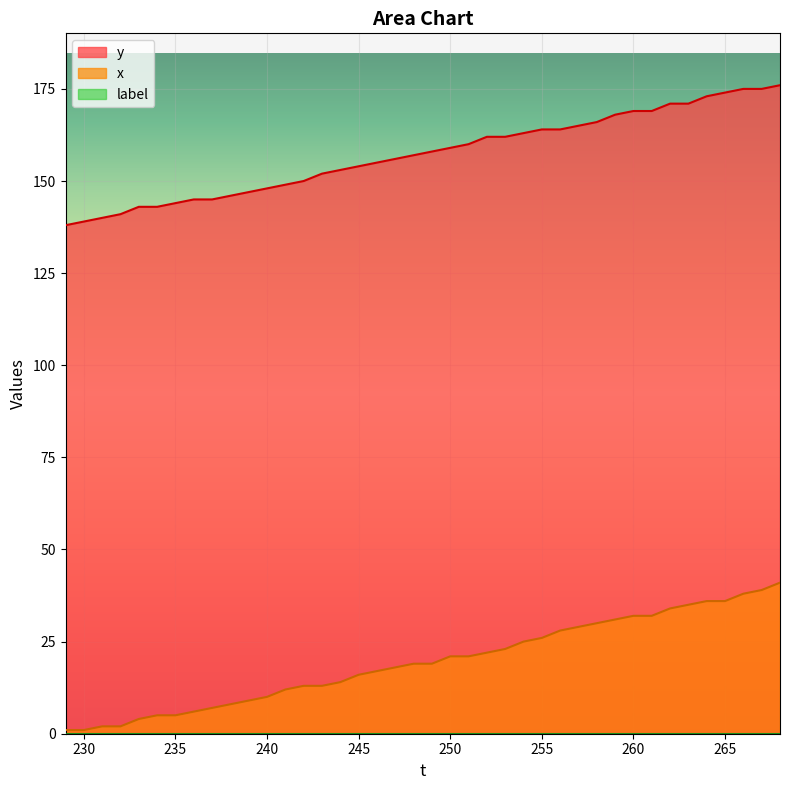

List the labels in order of y value, smallest first.

229, 230, 231, 232, 233, 234, 235, 236, 237, 238, 239, 240, 241, 242, 243, 244, 245, 246, 247, 248, 249, 250, 251, 252, 253, 254, 255, 256, 257, 258, 259, 260, 261, 262, 263, 264, 265, 266, 267, 268